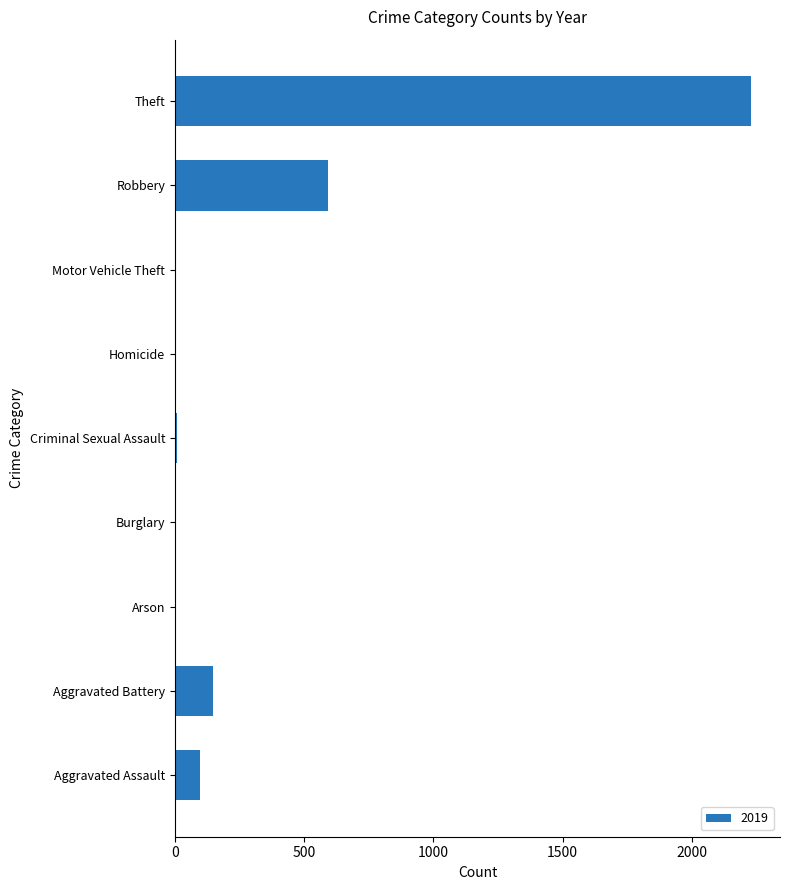

Are the bars horizontal?

Yes